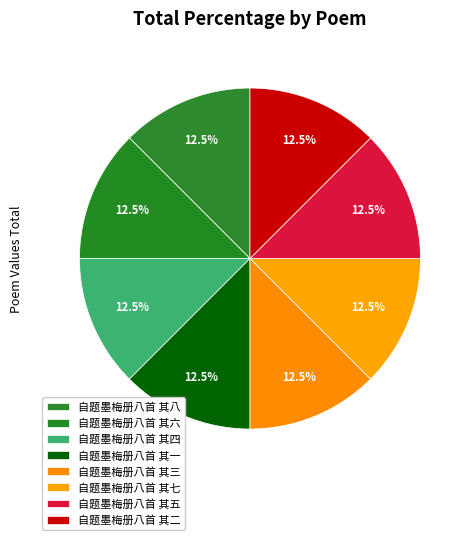

True or false: 自题墨梅册八首 其三 accounts for 12% of the total.

True